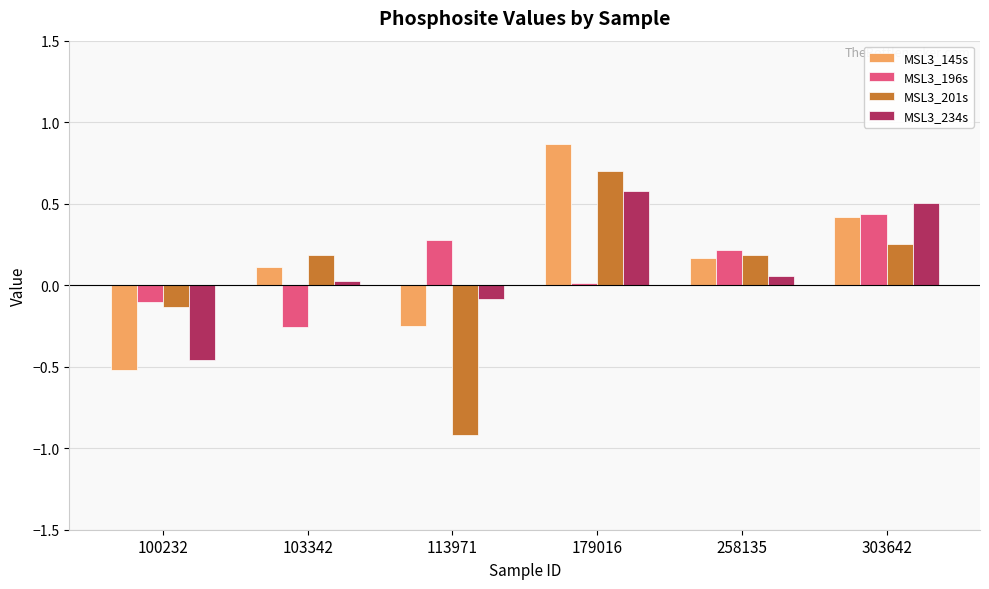

Rank the series by their maximum value, from highest to lowest.

MSL3_145s, MSL3_201s, MSL3_234s, MSL3_196s